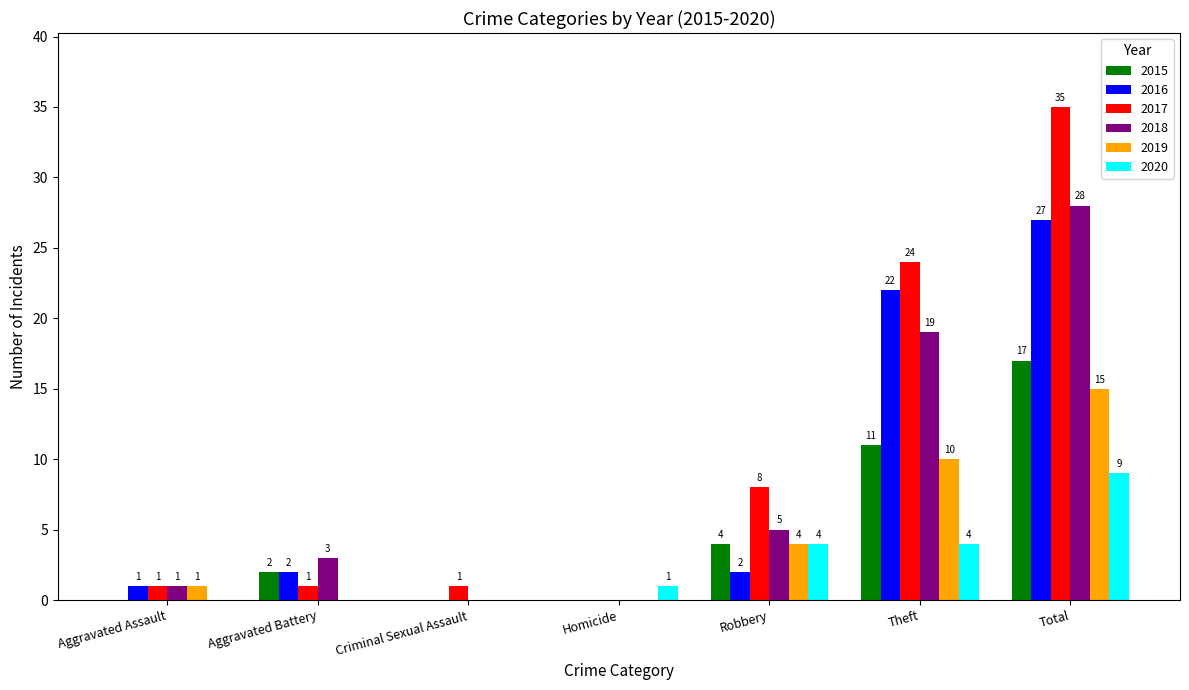

Which series changed the most between Robbery and Total?

2017